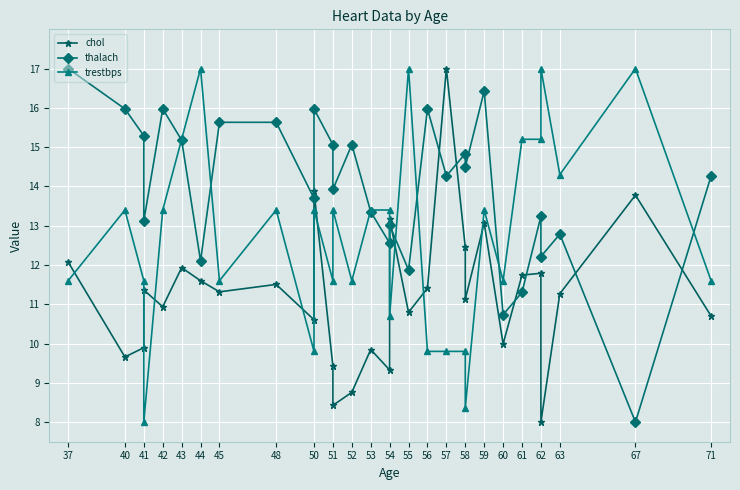

Between which two adjacent categories do trestbps and chol first intersect?

37 and 40